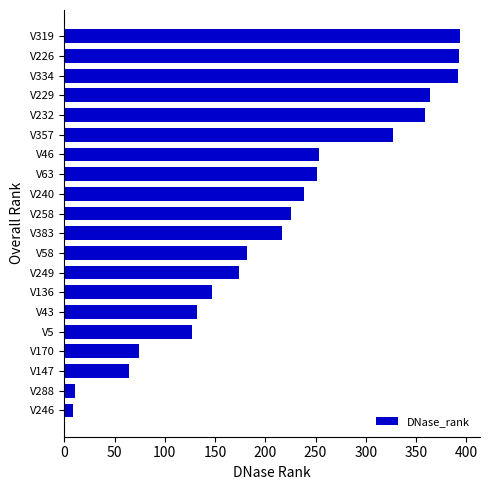

How many series are shown in this chart?

1